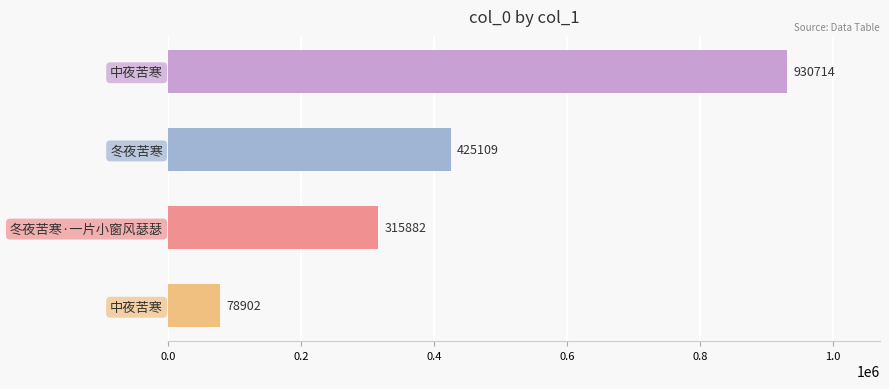

How many distinct data groups are displayed?

1